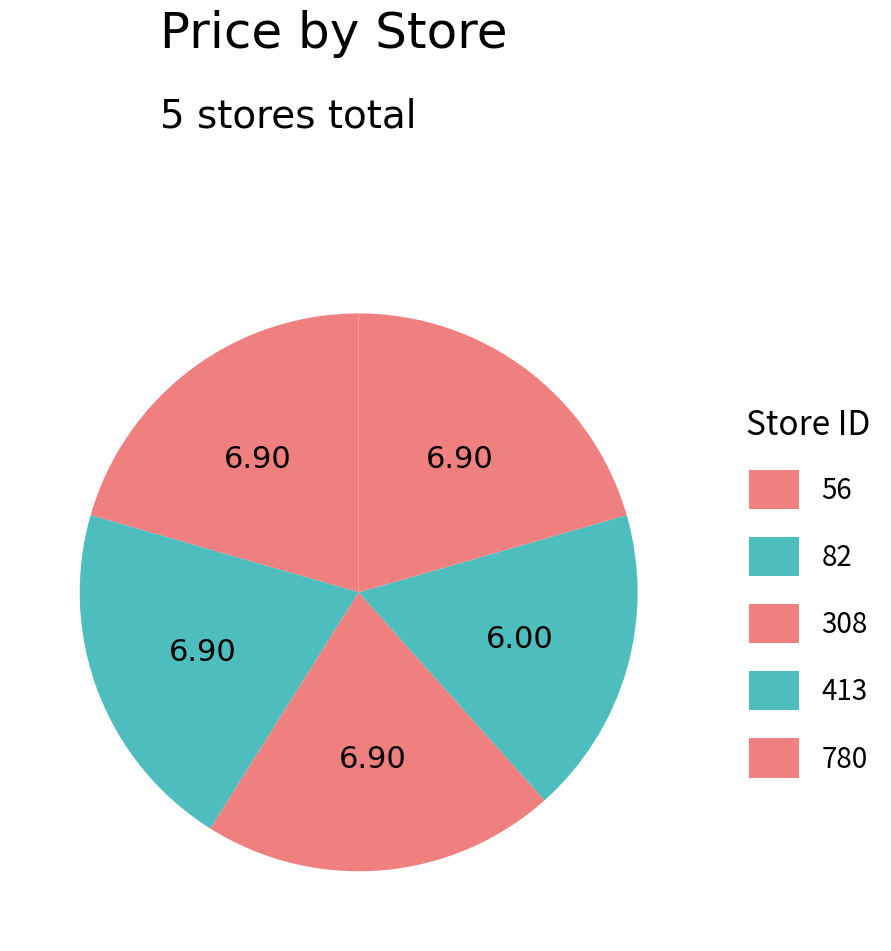

Between 780 and 82, which is larger?

780